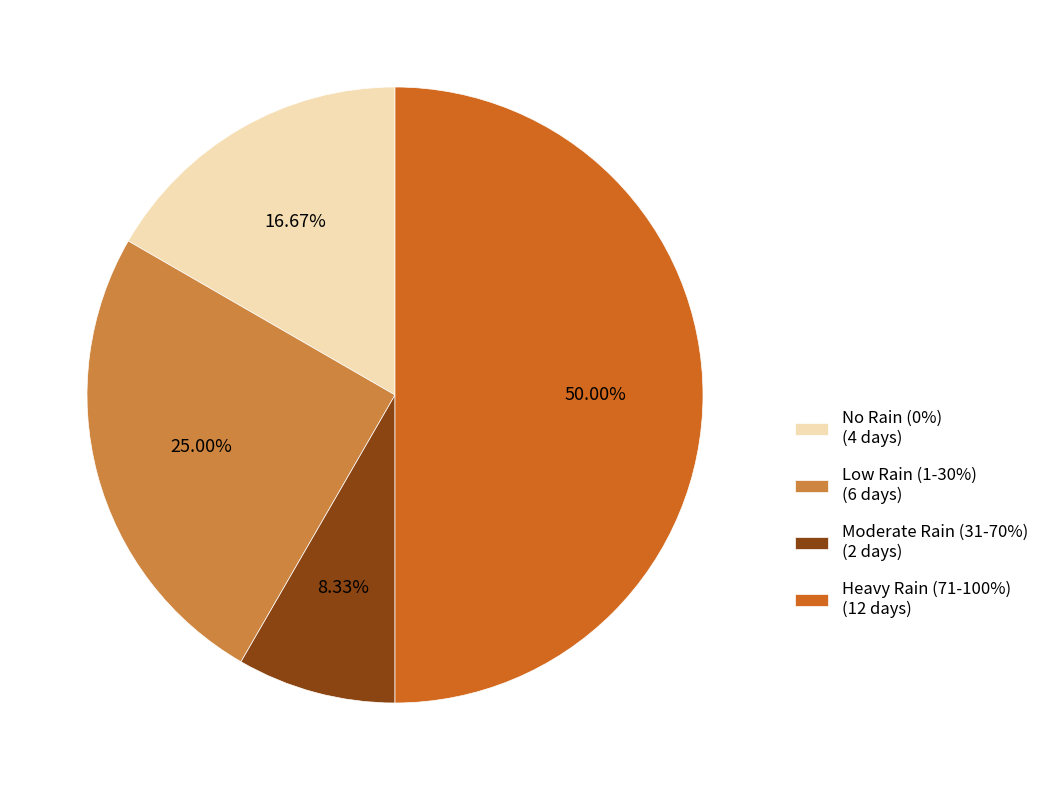

Does Low Rain (1-30%) (6 days) account for over 50% of the chart?

No